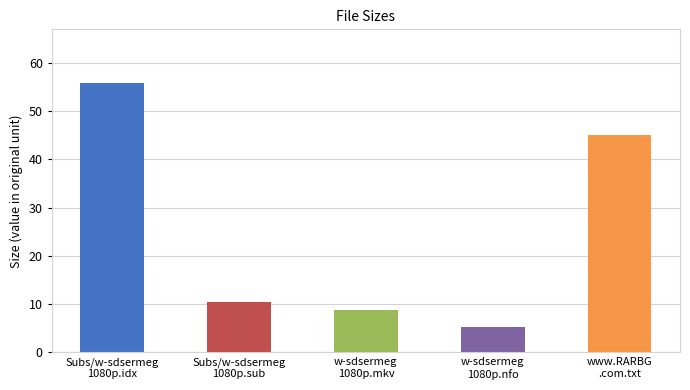

Approximately how many times larger is the value at w-sdsermeg1080p.idx compared to w-sdsermeg1080p.mkv?

6.4